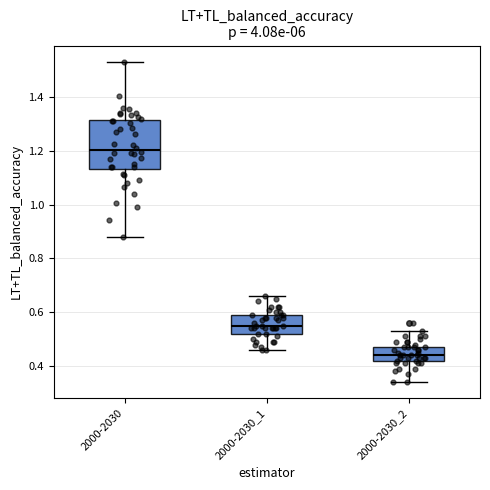

Which box is the tallest, from its lower edge to its upper edge?

2000-2030